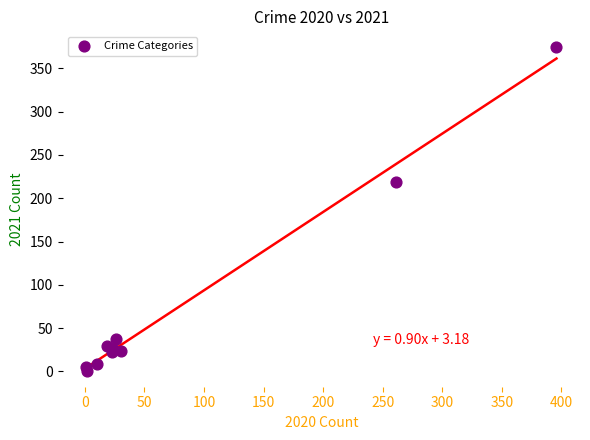

What Y value in the scatter plot is closest to 187?

219